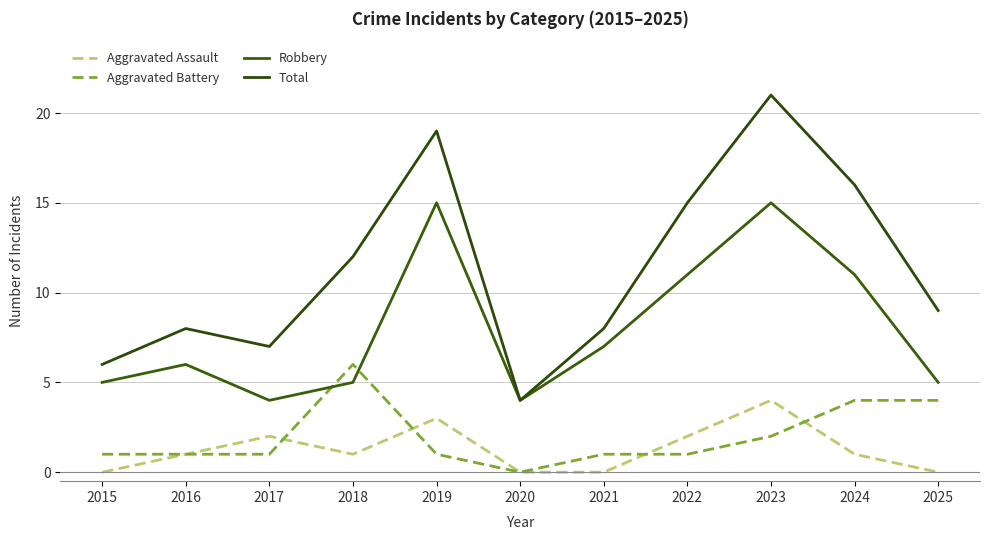

Rank the categories by Aggravated Assault value from highest to lowest.

2023, 2019, 2017, 2022, 2016, 2018, 2024, 2015, 2020, 2021, 2025